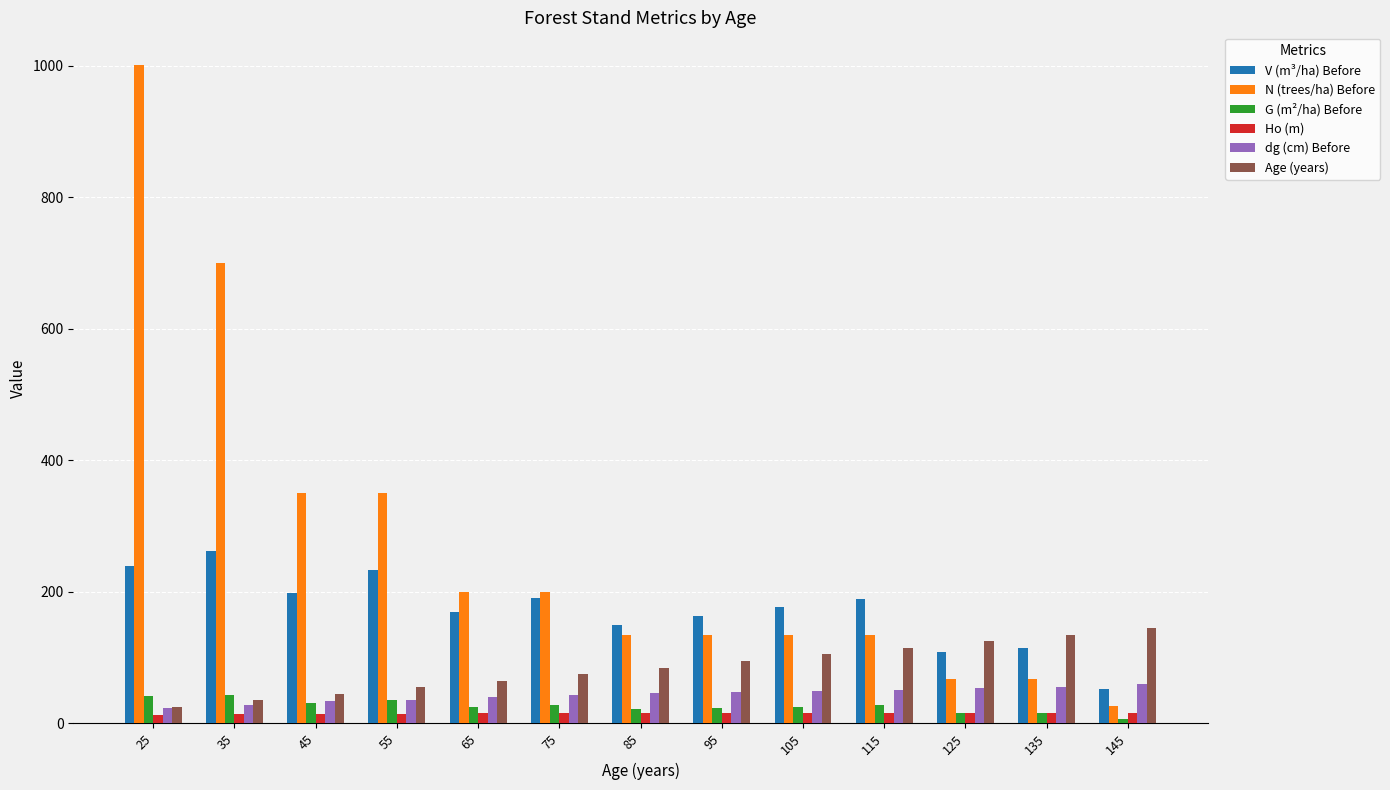

The Ho (m) series shows 16.3 at 135. True or false?

True